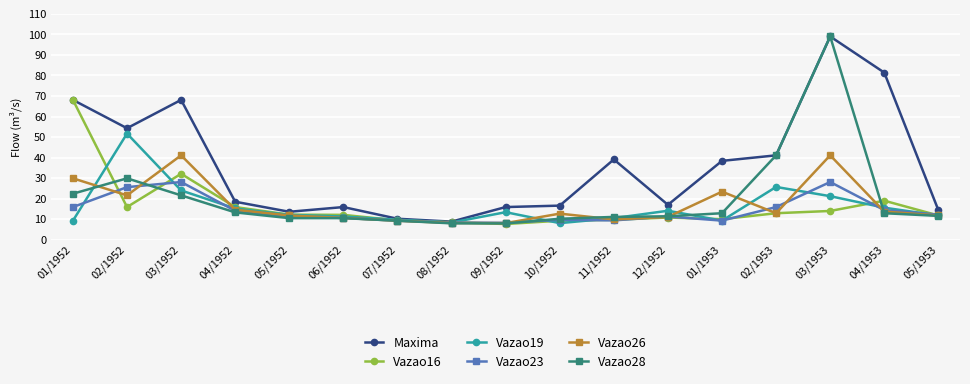

Which category has the highest value in the Vazao19 series?

02/1952